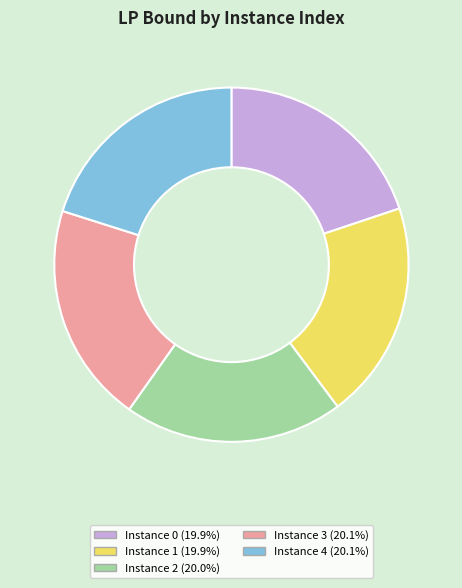

Do Instance 1 (19.9%) and Instance 2 (20.0%) together represent more than half of the pie?

No